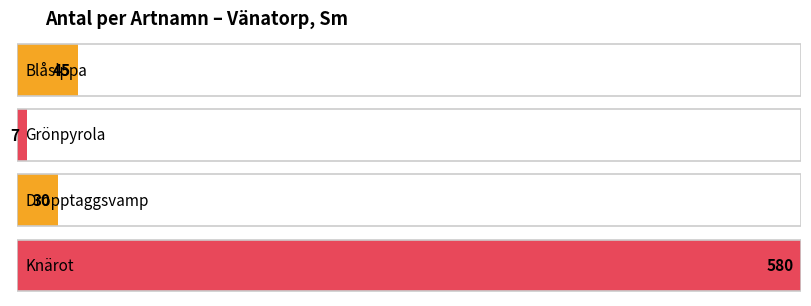

Between Knärot (50) and Dropptaggsvamp, which is larger?

Knärot (50)